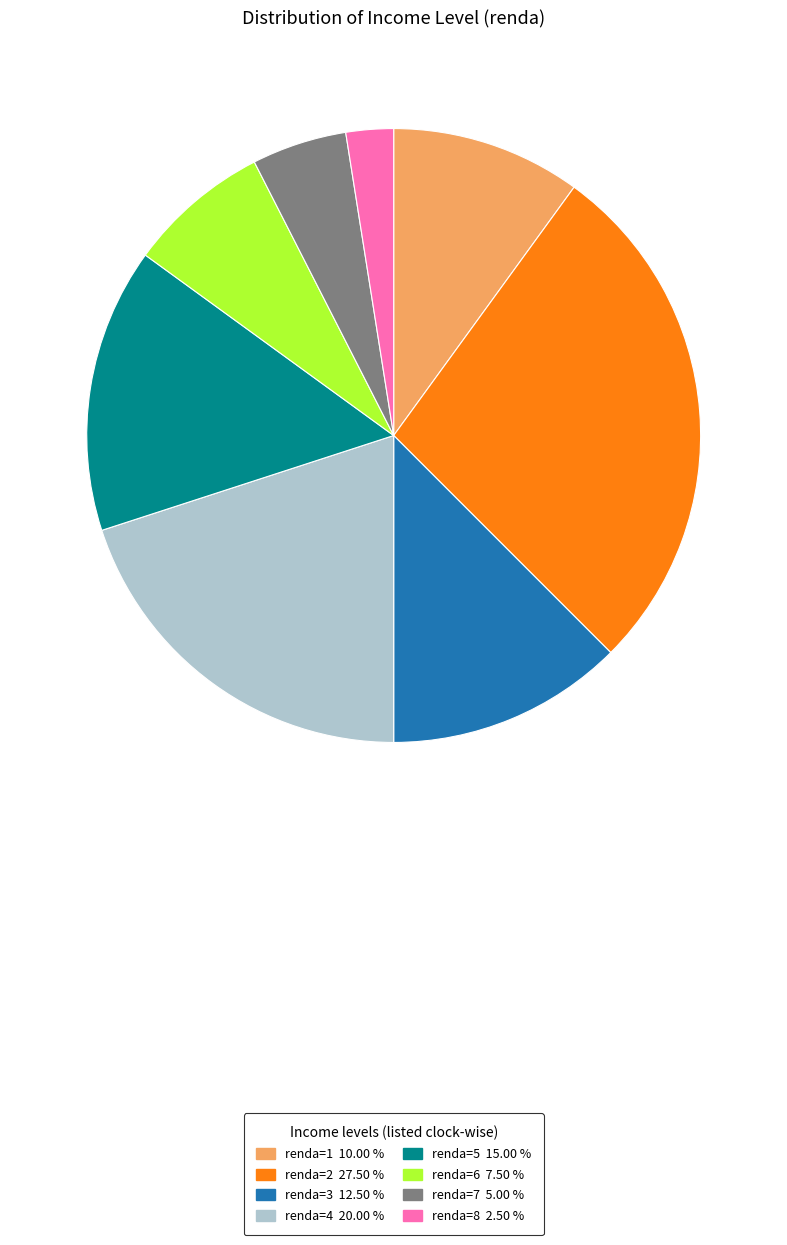

Which slice is the smallest?

renda=8